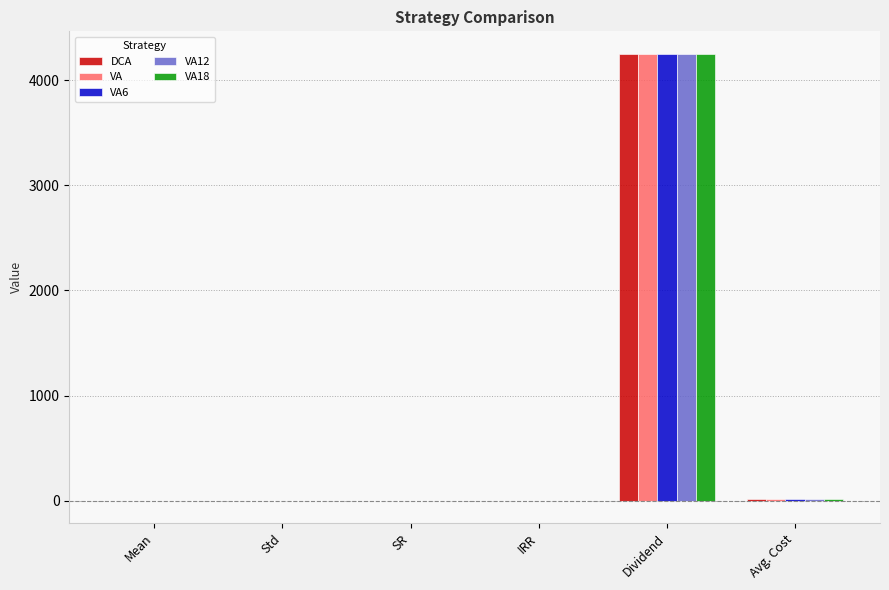

Count the number of data series in this chart.

5